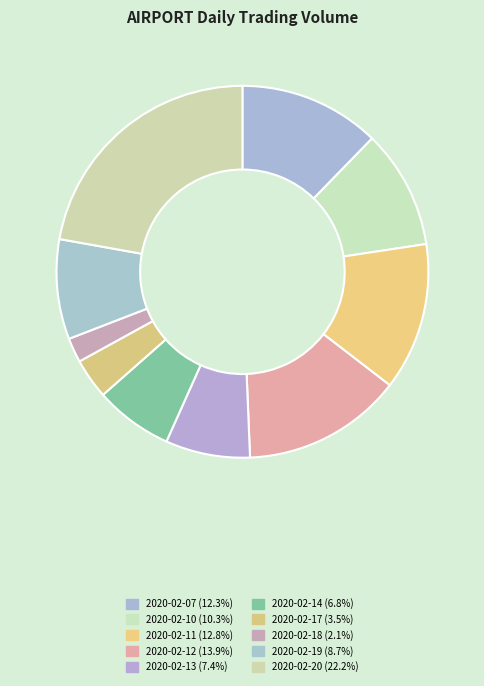

How many segments does this pie chart have?

10